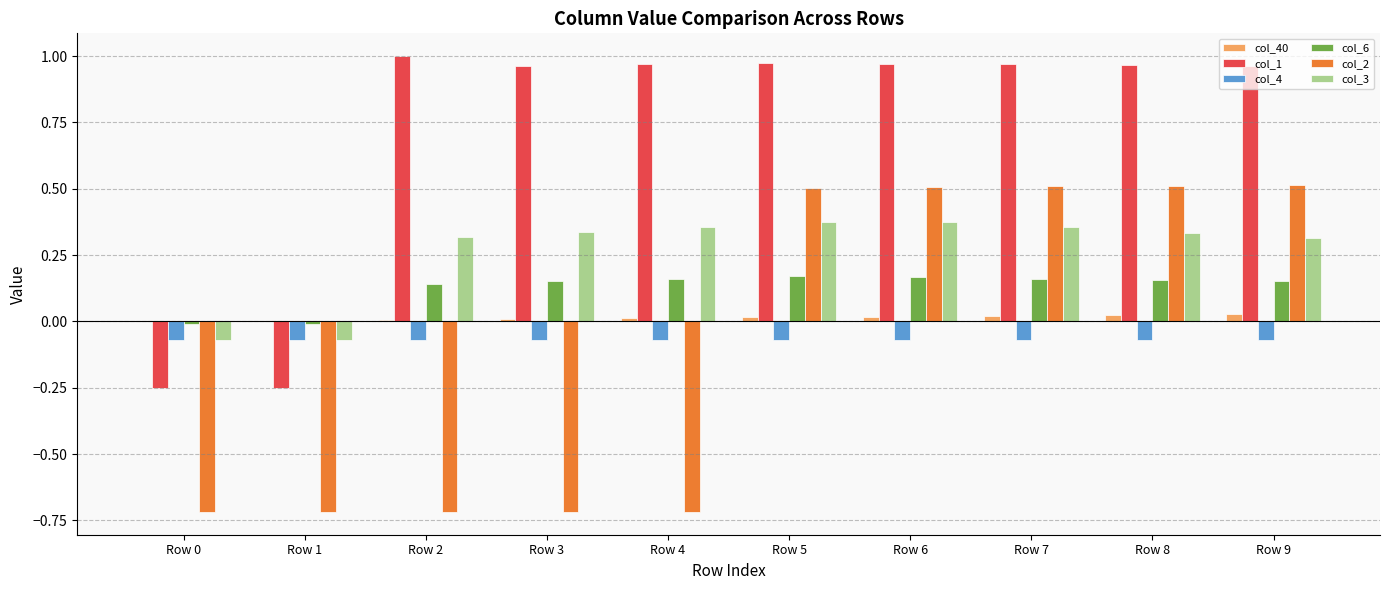

Is it true that col_3 equals 0.3 at Row 8?

True